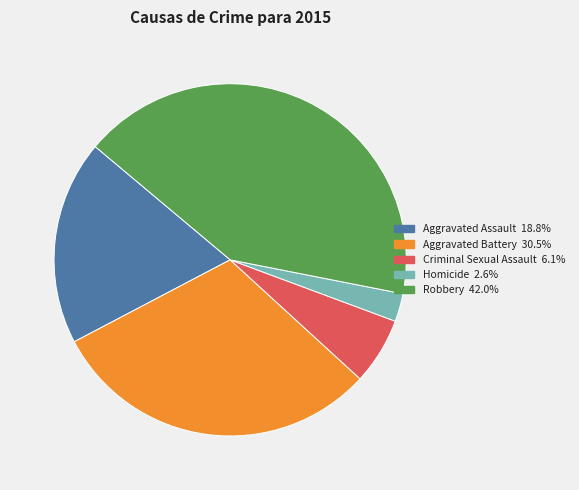

Is Aggravated Battery the majority of the pie?

No